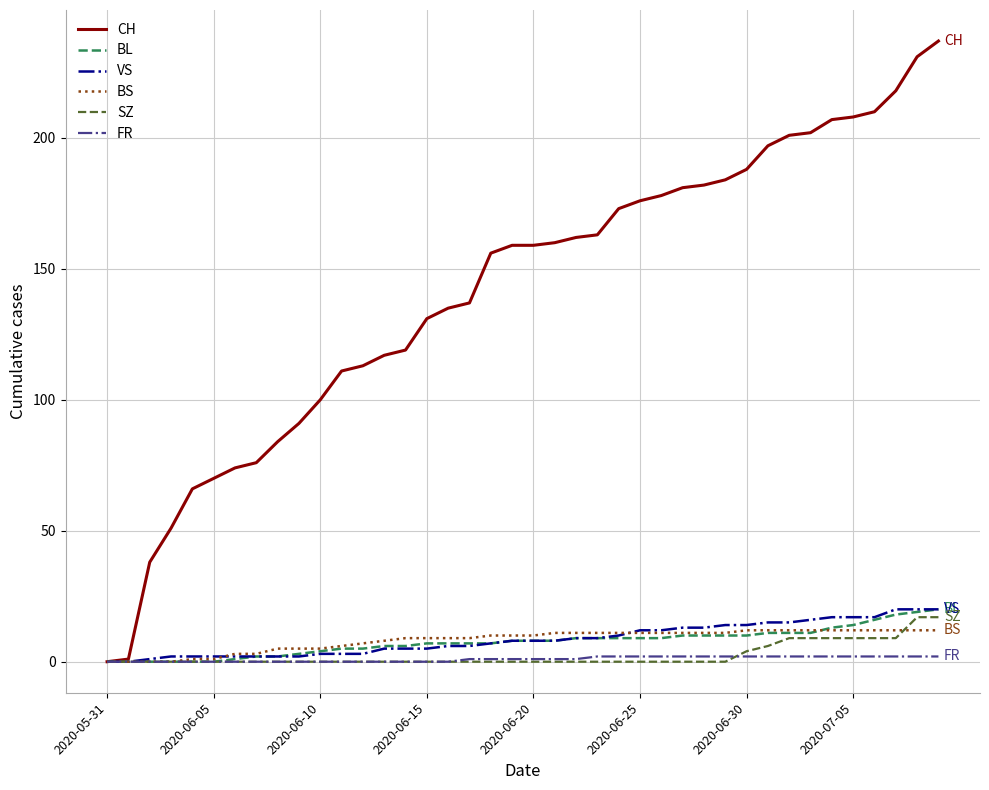

What is the difference between the maximum and minimum values in the FR series?

2